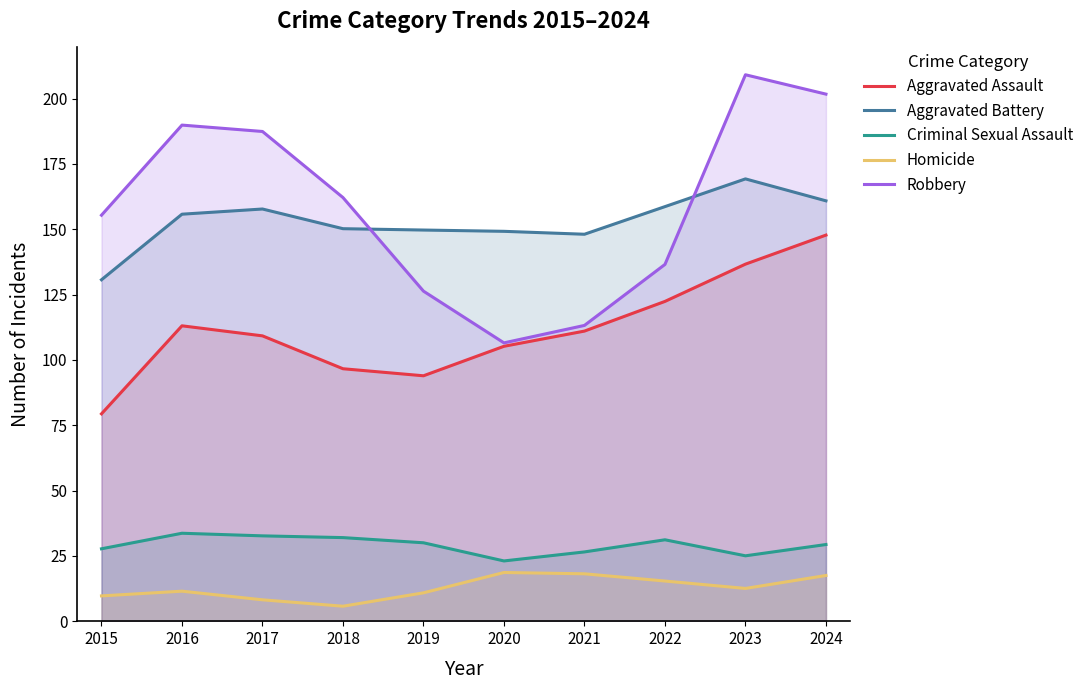

How many lines are shown in the chart?

5